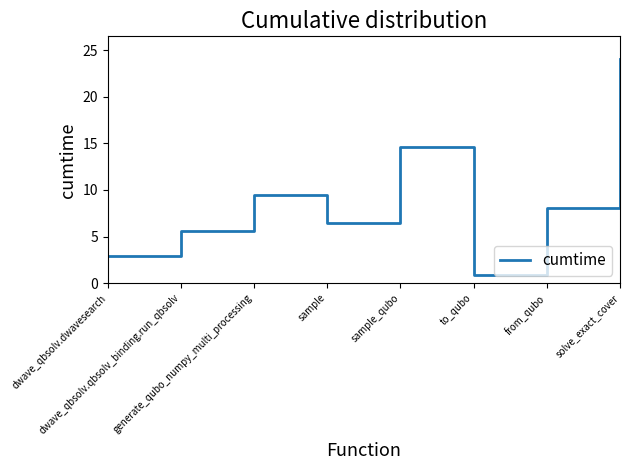

What value does the data have at generate_qubo_numpy_multi_processing?

9.5